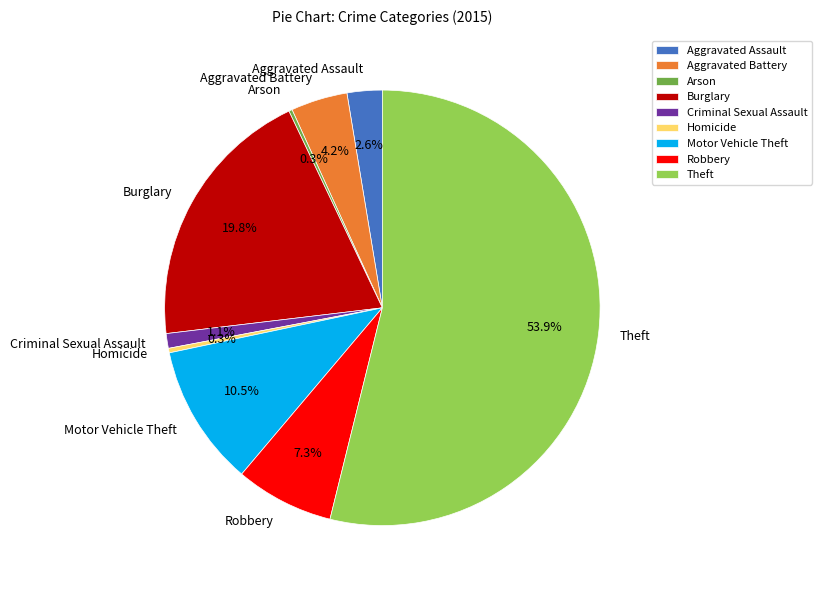

To the nearest percent, what is the average slice percentage?

11%